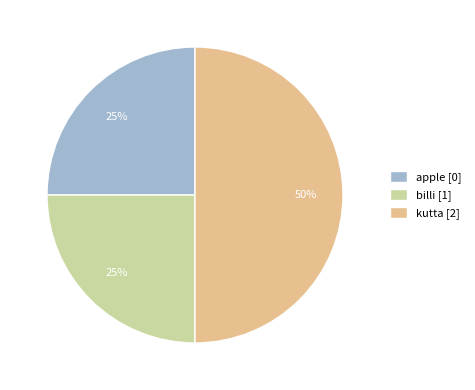

Combined, do kutta [2] and apple [0] account for over 50%?

Yes